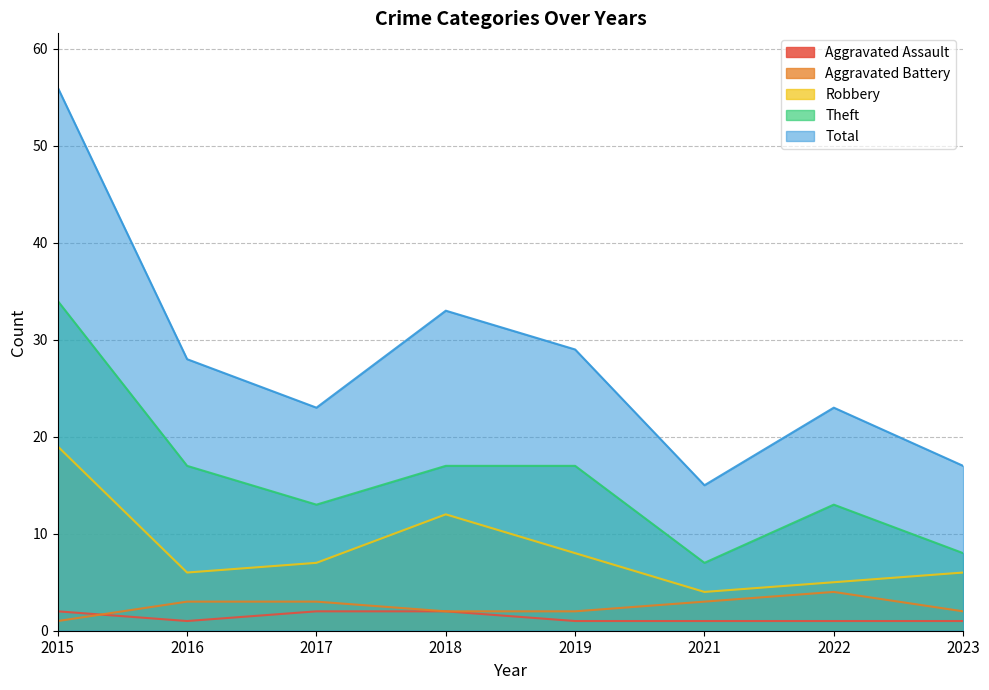

What value does the Total series have at 2015, to the nearest 10?

60